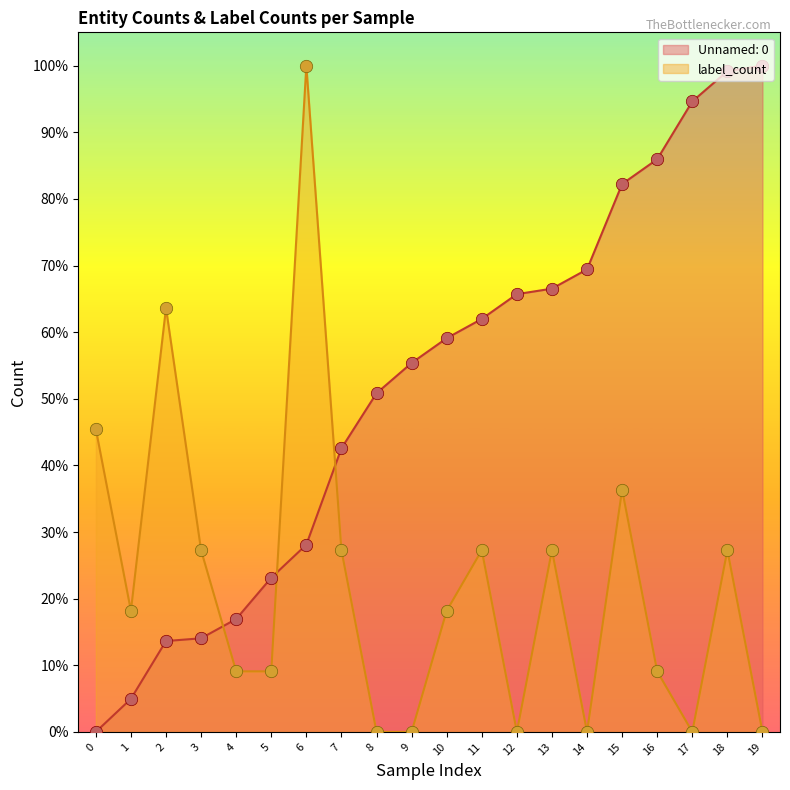

Which series reaches the minimum Y coordinate?

Unnamed: 0